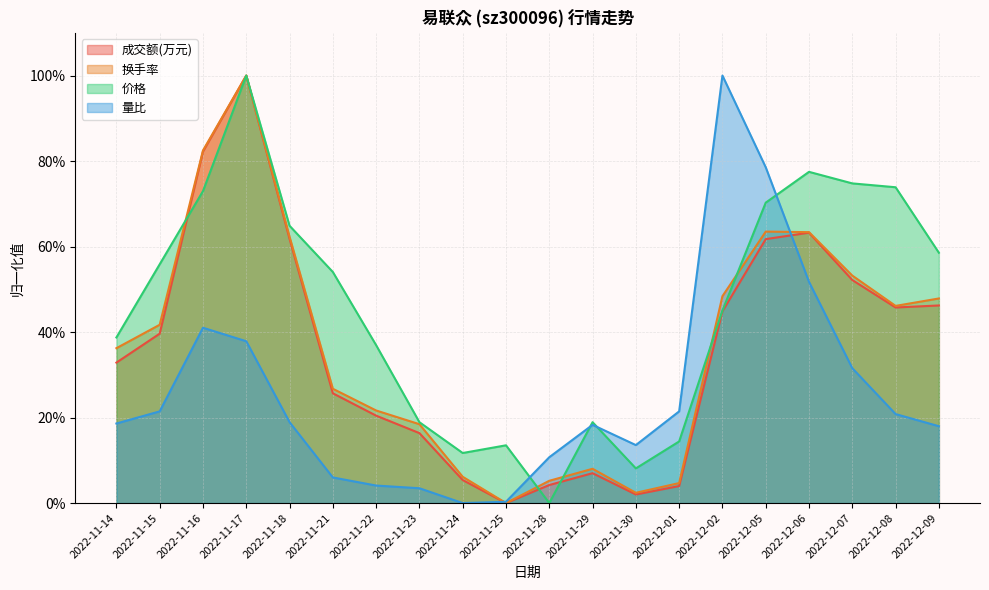

Which series has the largest range (max minus min)?

成交额(万元)